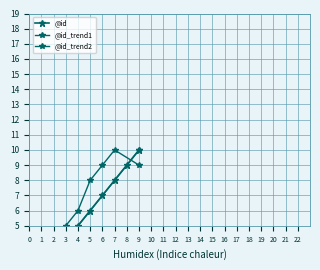

How many data points are above 6?

4